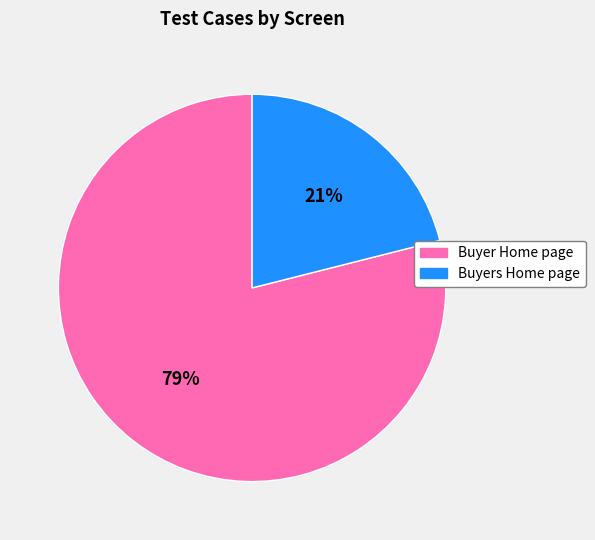

To the nearest percent, what is the difference between the Buyer Home page and Buyers Home page slice percentages?

58%